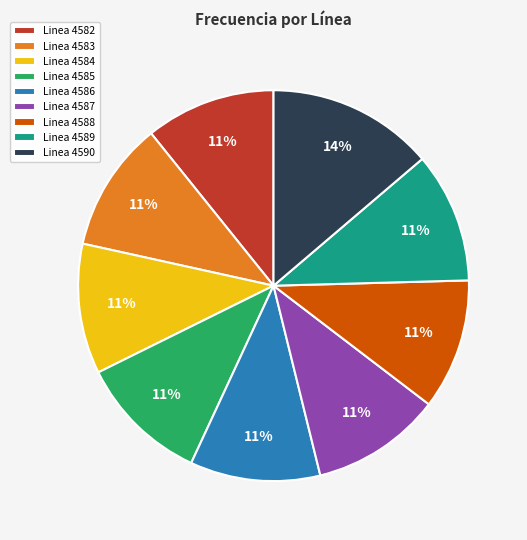

Which category has the biggest portion of the pie?

Linea 4590